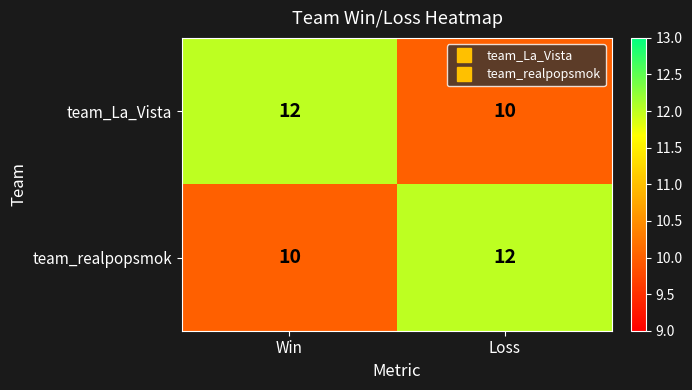

Reading left to right, what are all the values shown in this chart?

team_La_Vista: Win=12	Loss=10
team_realpopsmok: Win=10	Loss=12